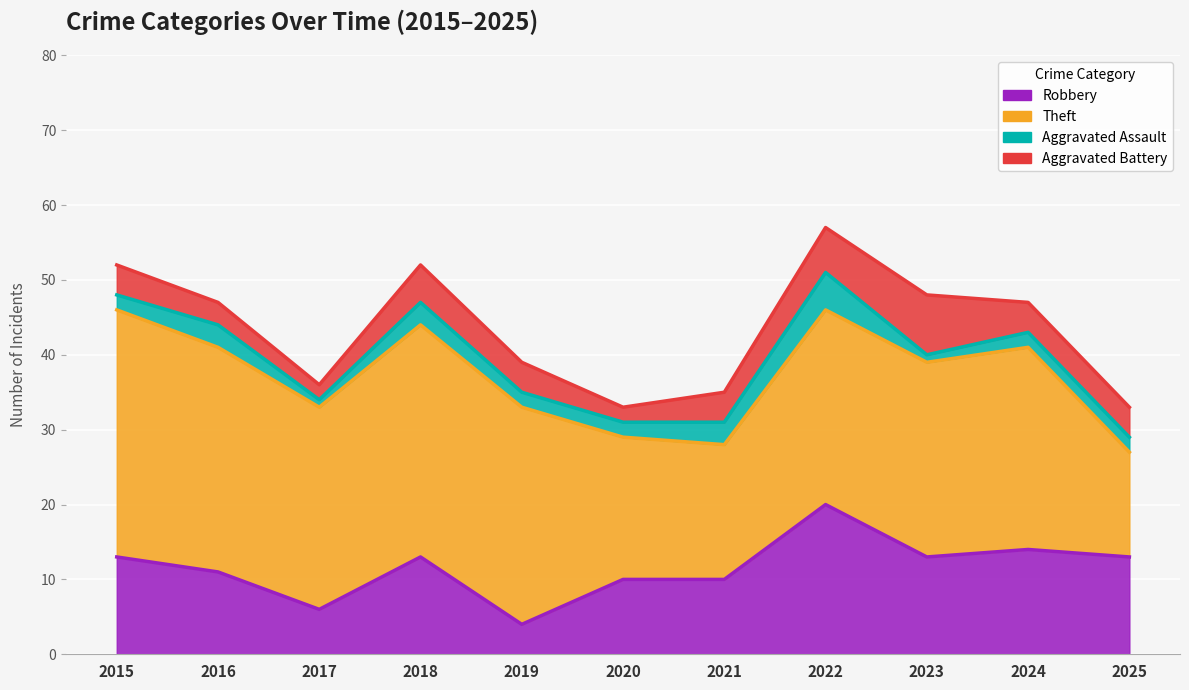

What is the sum of the Aggravated Assault values at 2021 and 2015?

5